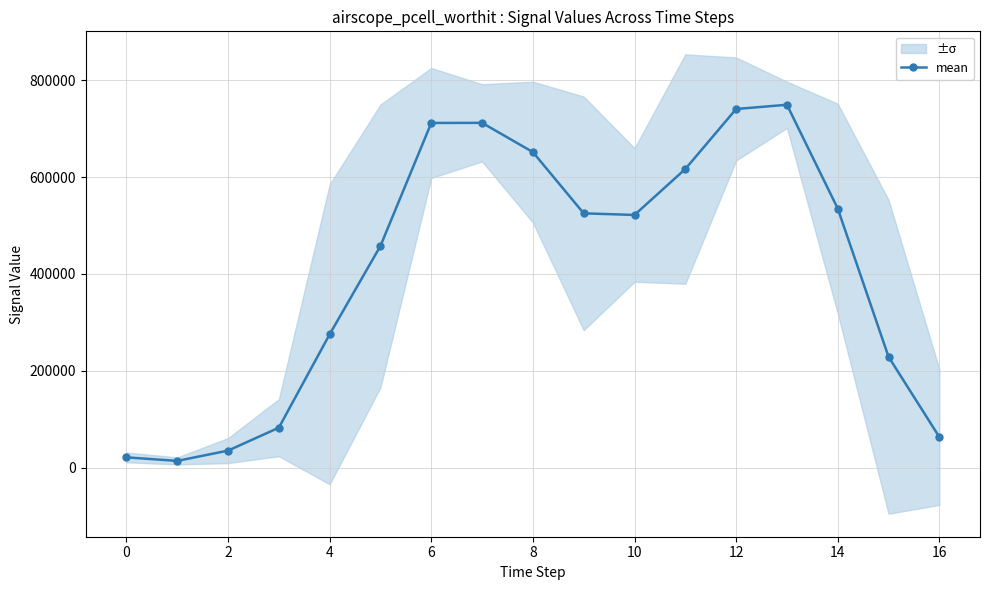

The value of mean at 14 is 535048.3. True or false?

True